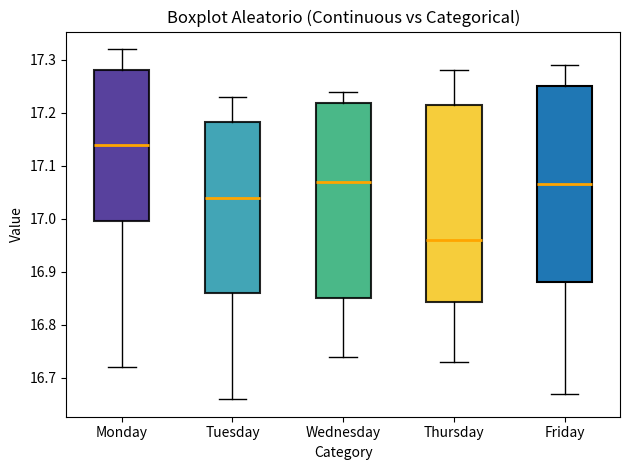

Which box's median line is the lowest?

Thursday